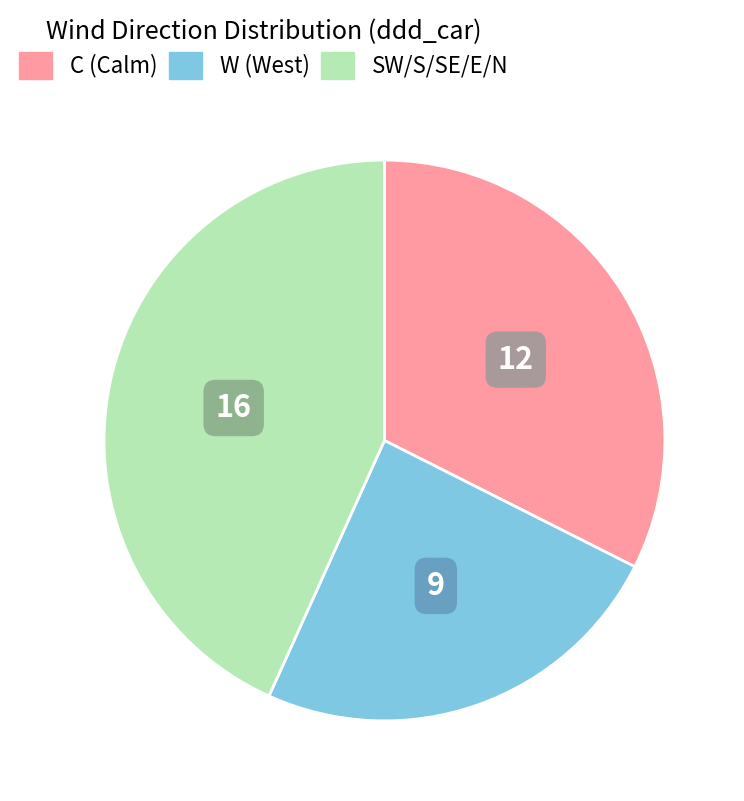

Does any single category account for the majority?

No